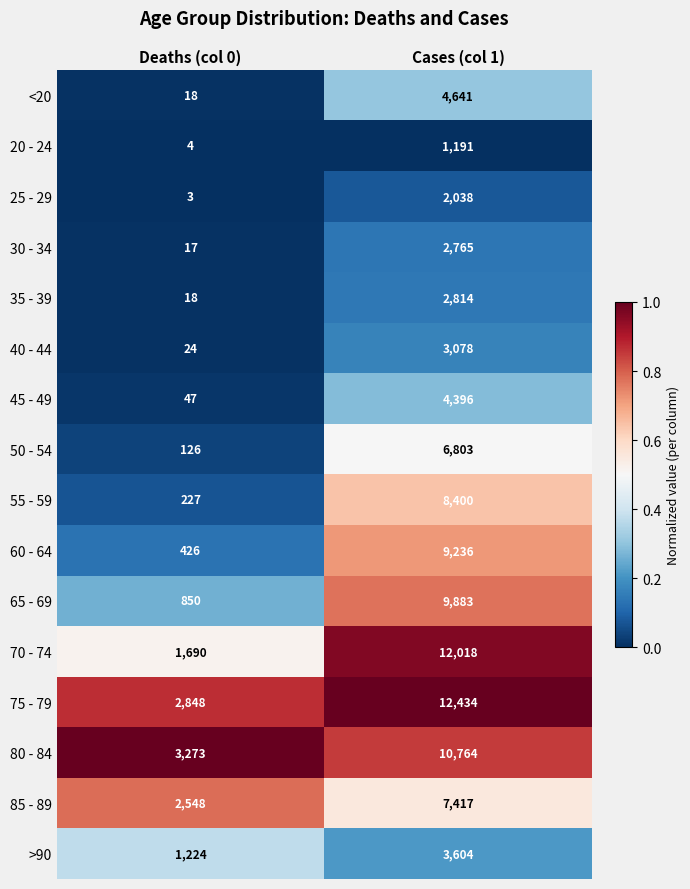

What is the sum of the 20 - 24 values at Deaths (col 0) and Cases (col 1)?

1195